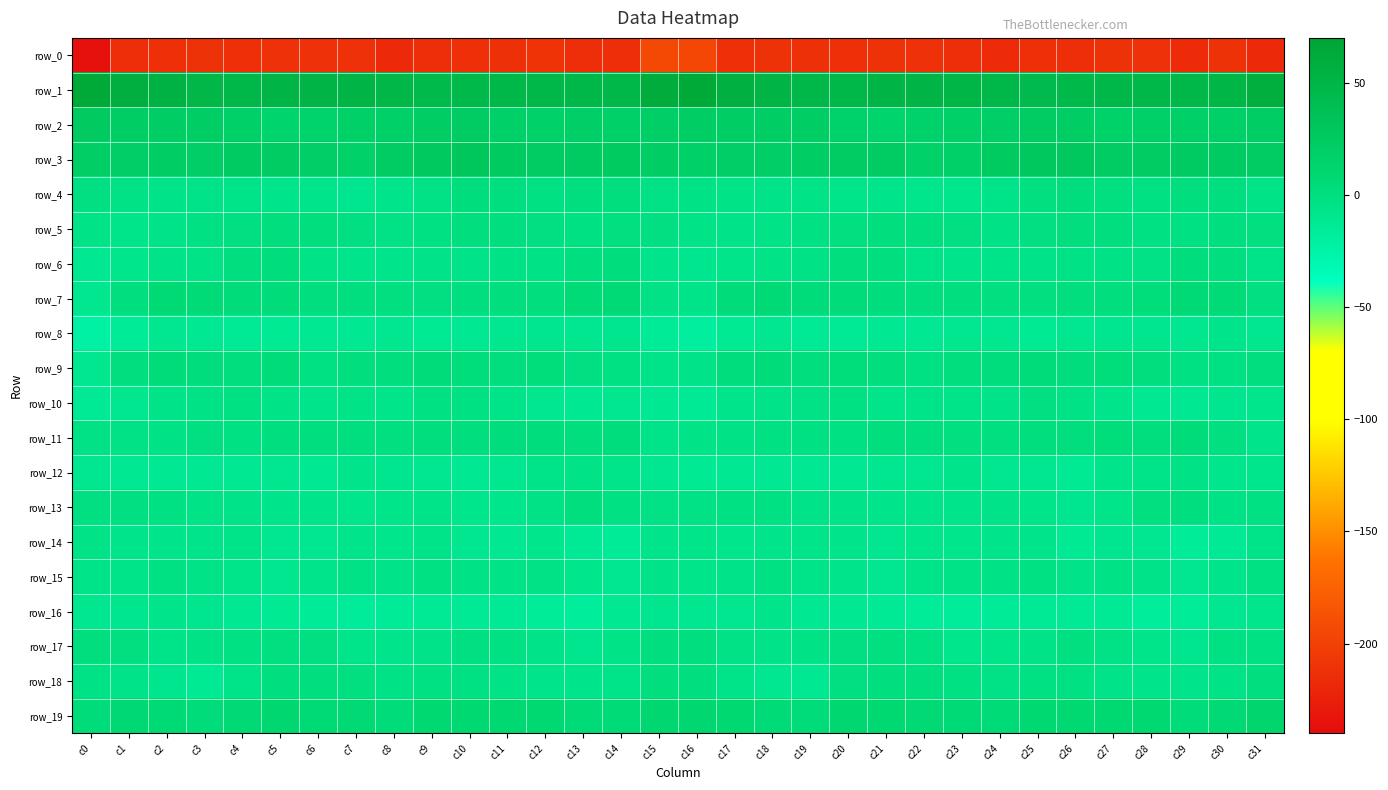

Is it true that row_3 equals 35.2 at c15?

False